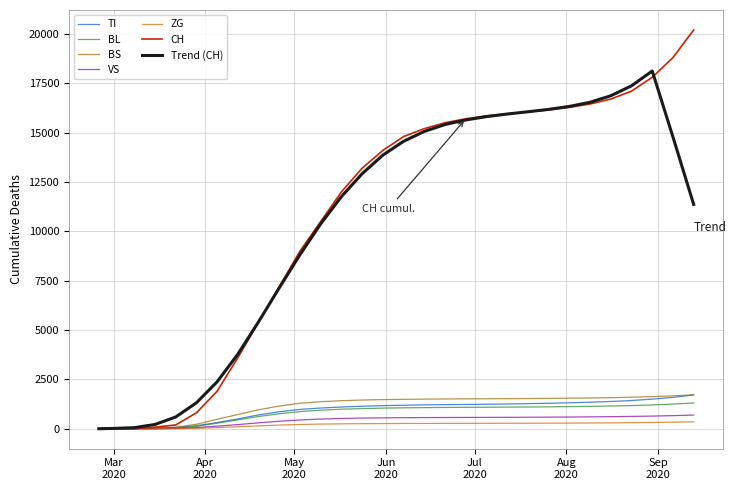

Which series has the widest spread of values?

CH